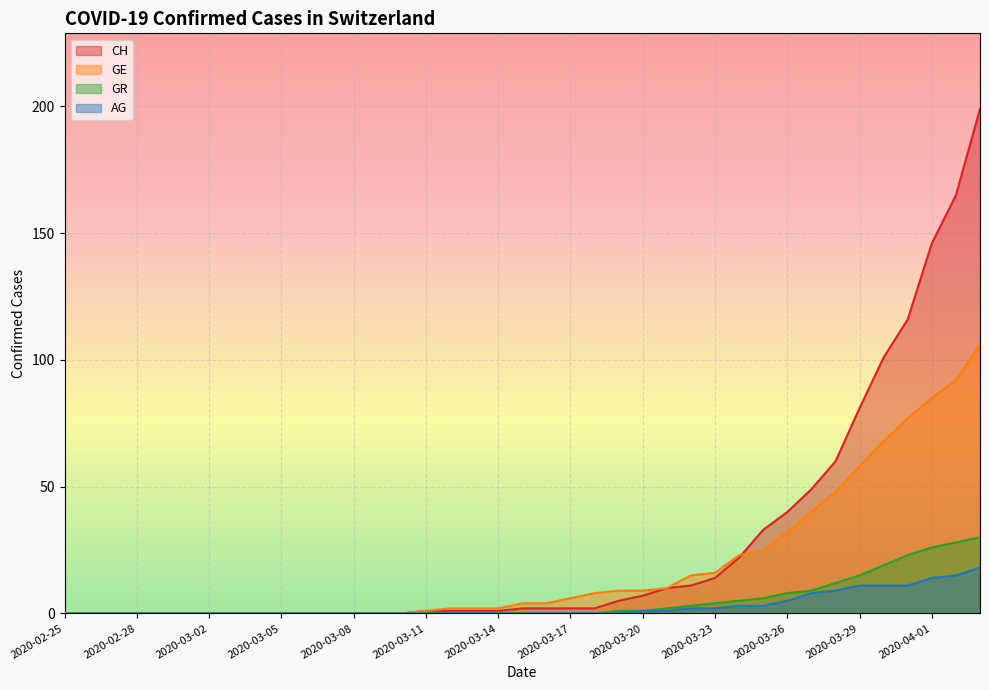

Which category has the highest value in the AG series?

2020-04-03